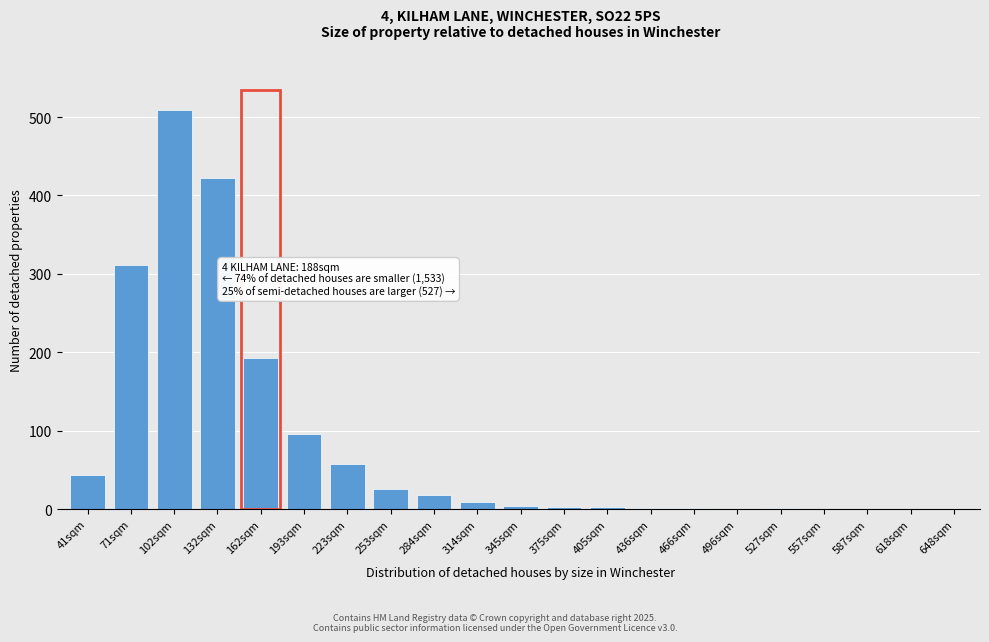

The value at 587sqm is 0. True or false?

True